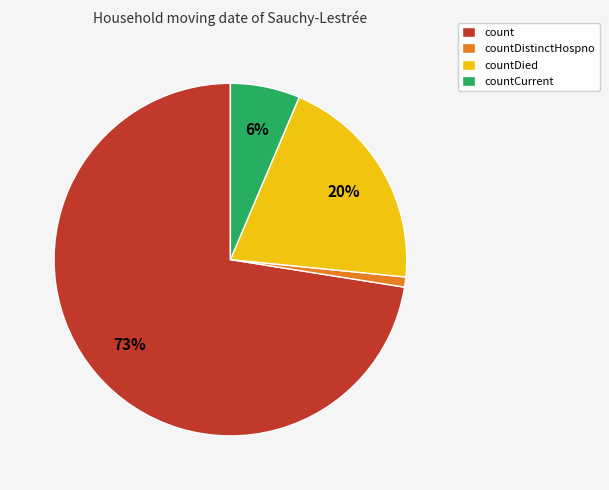

Which has a higher value, countDistinctHospno or count?

count